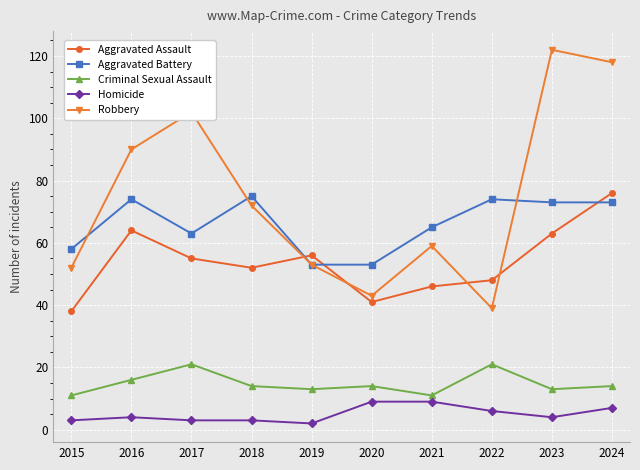

The value of Criminal Sexual Assault at 2015 is 5. True or false?

False